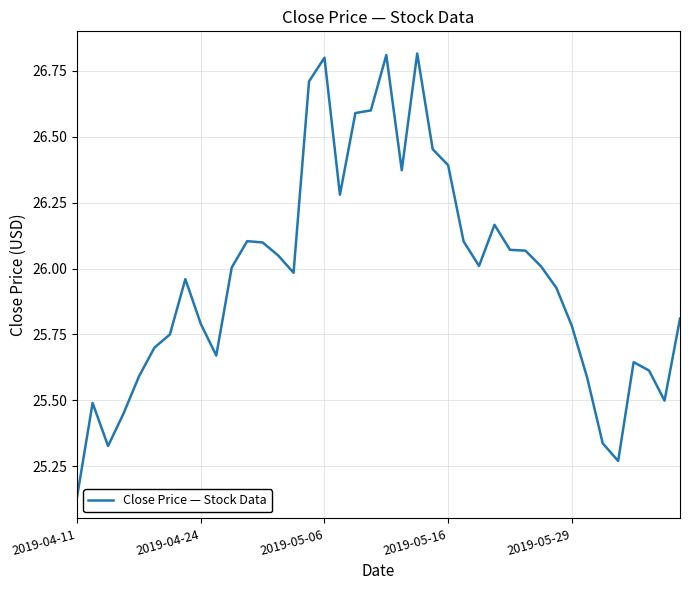

How many values are below 26?

20